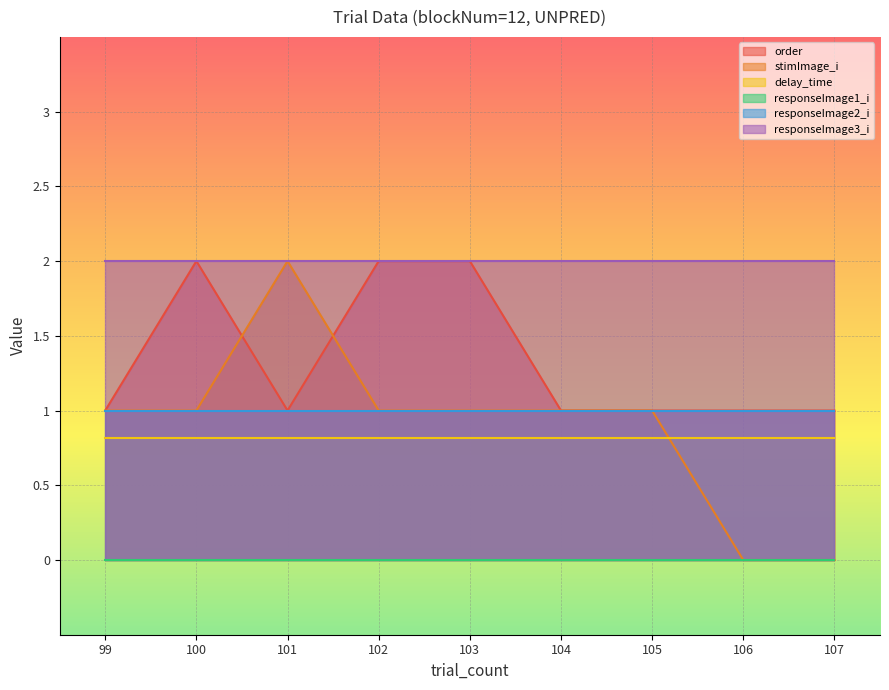

True or false: order has more than 1 points higher than both neighbors.

False